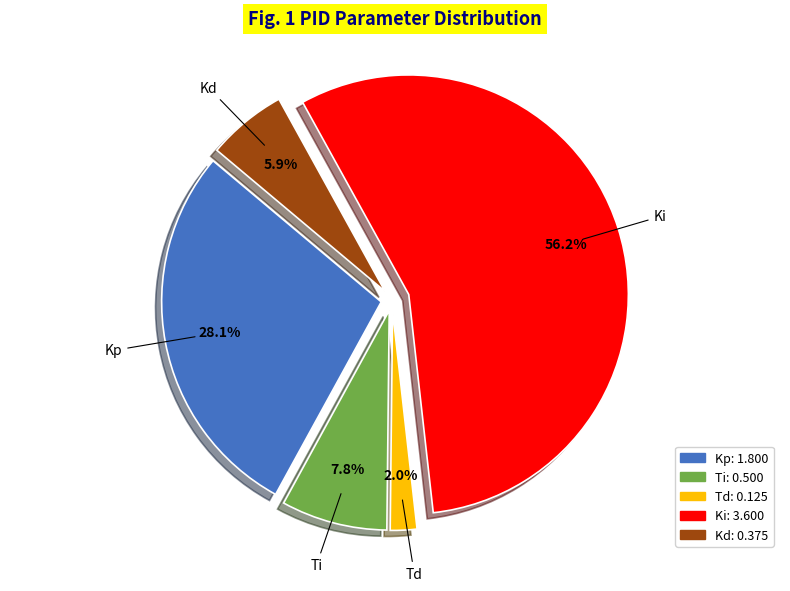

How many slices are in this pie chart?

5